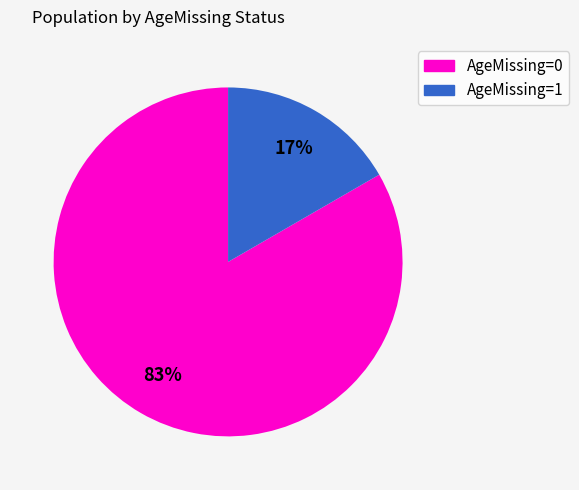

Count the number of slices in the pie.

2